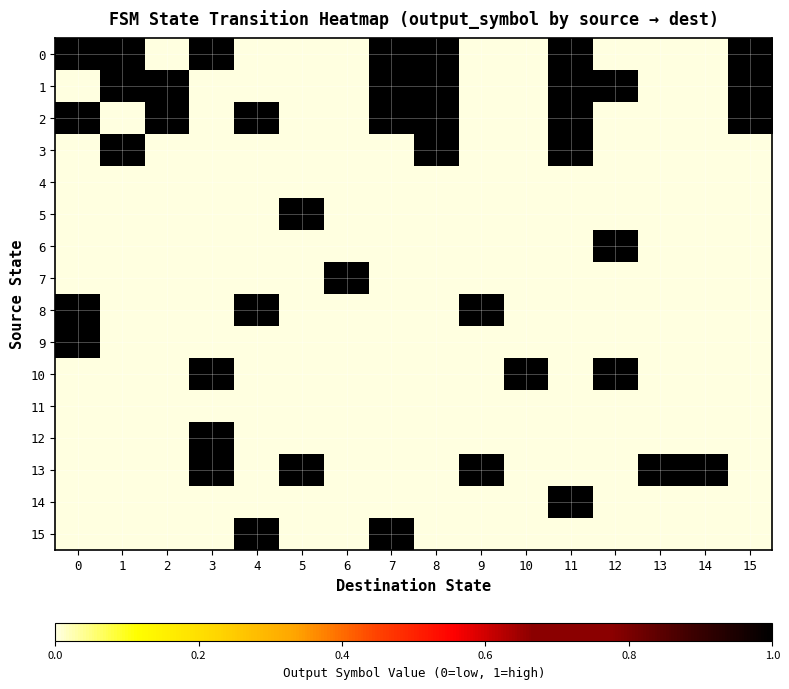

How many series are shown in this chart?

16